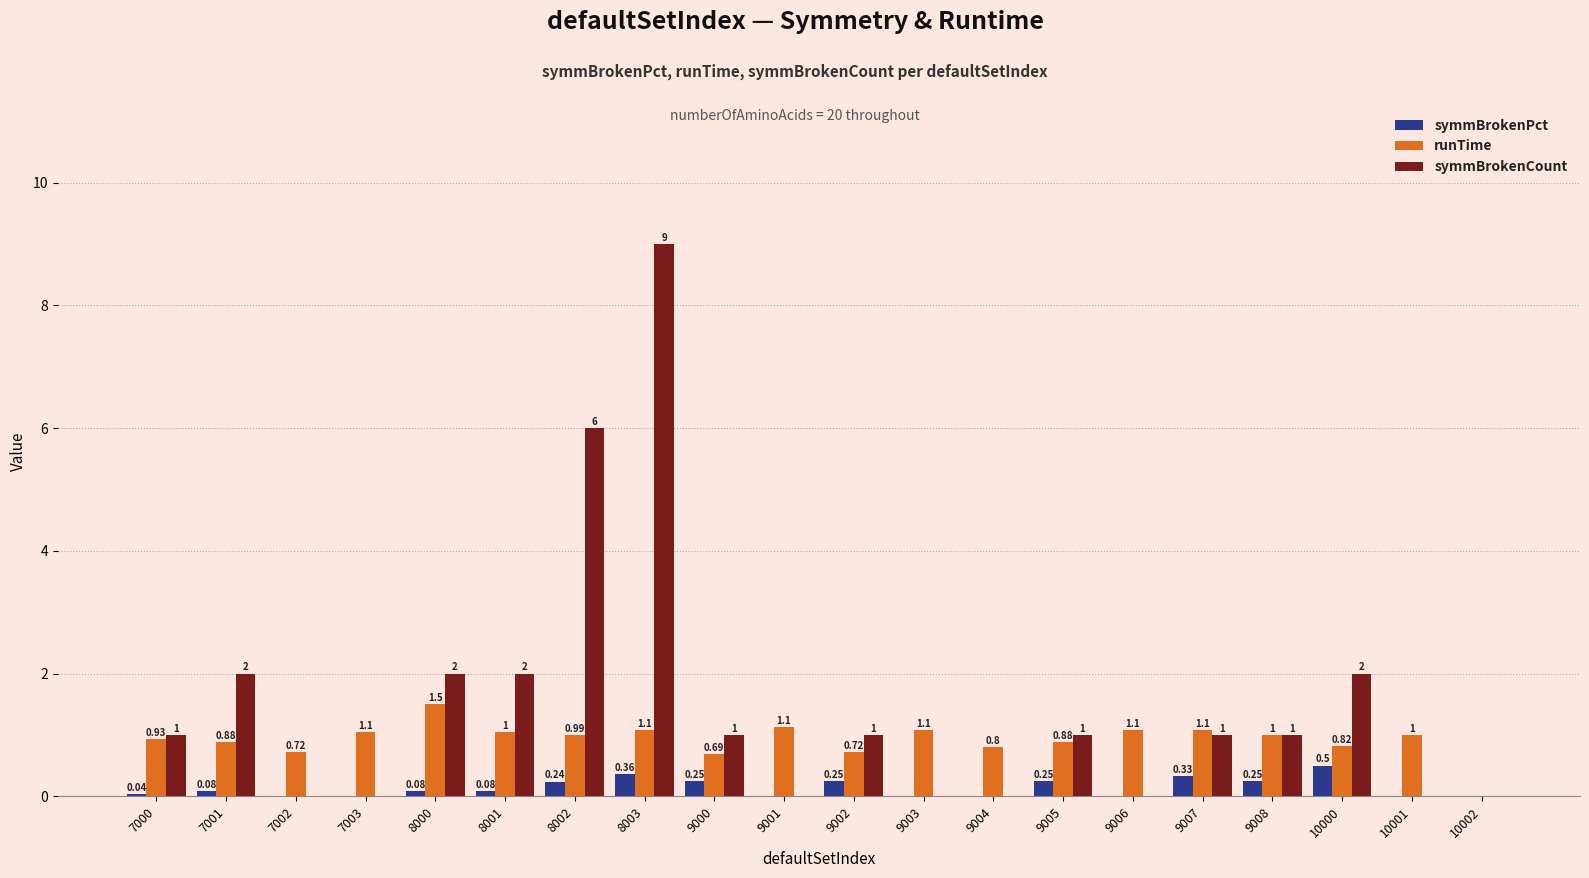

At which category is the sum across all series the highest?

8003